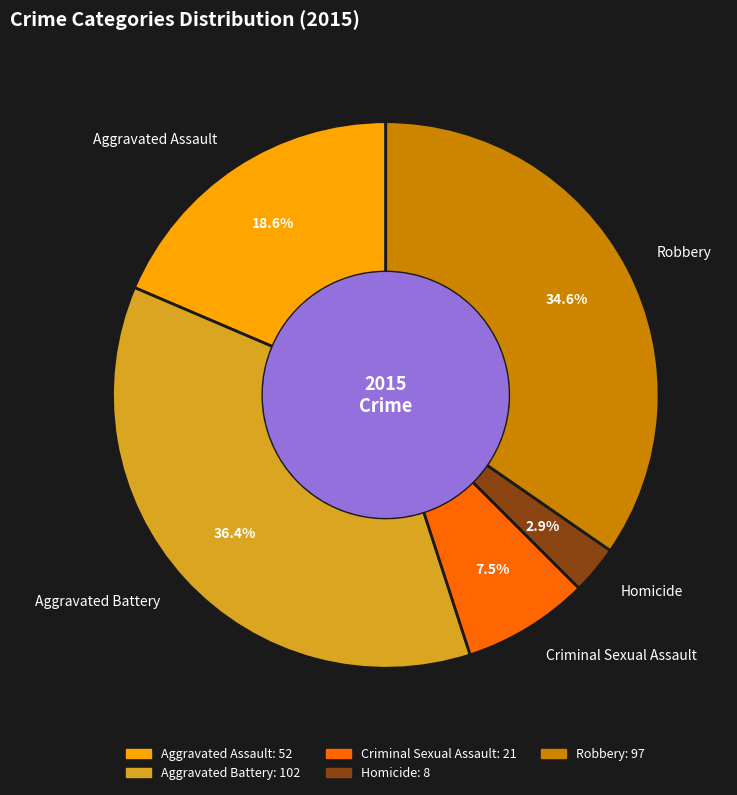

Count the number of slices in the pie.

5